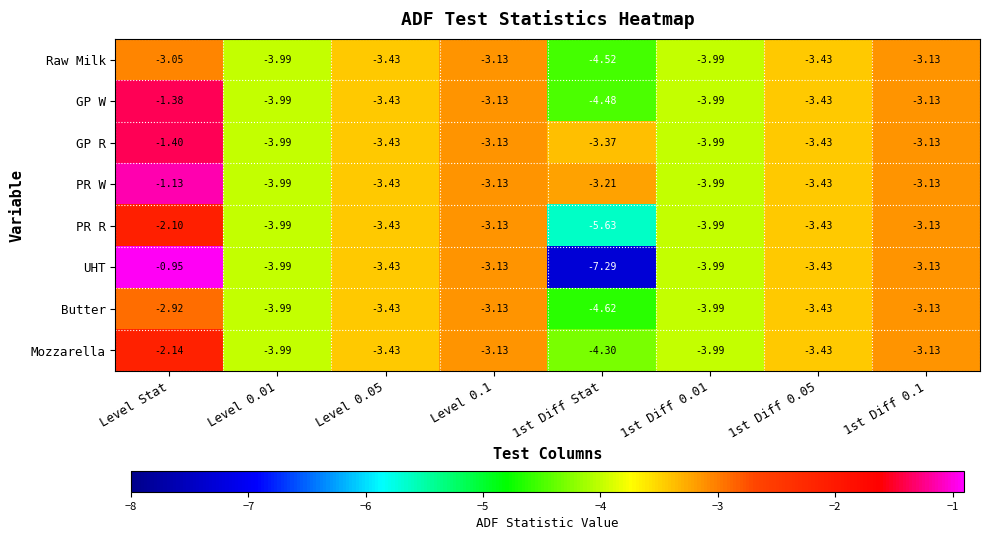

Where does the UHT series first go above -3?

Level Stat